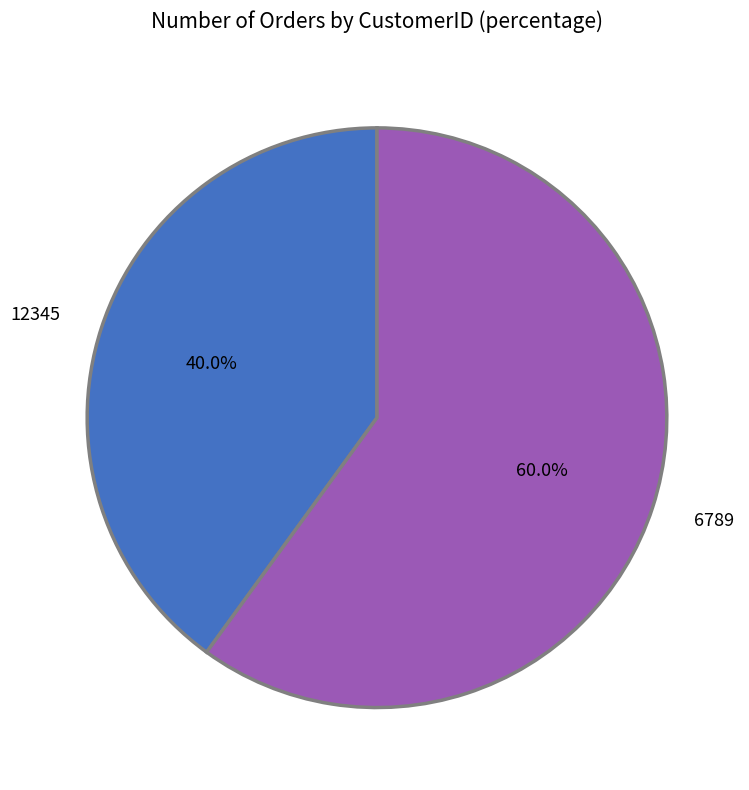

To the nearest percent, what is the difference between the largest and smallest slice percentages?

20%